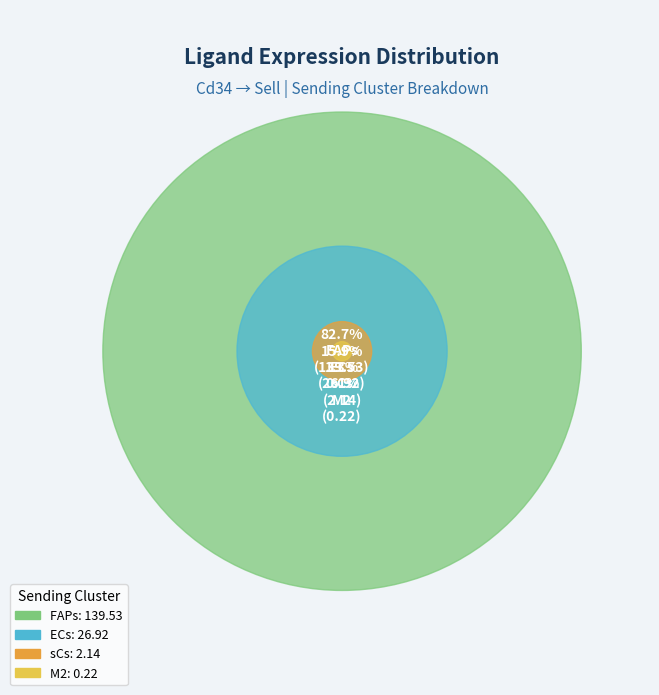

To the nearest percent, what is the average slice percentage?

25%